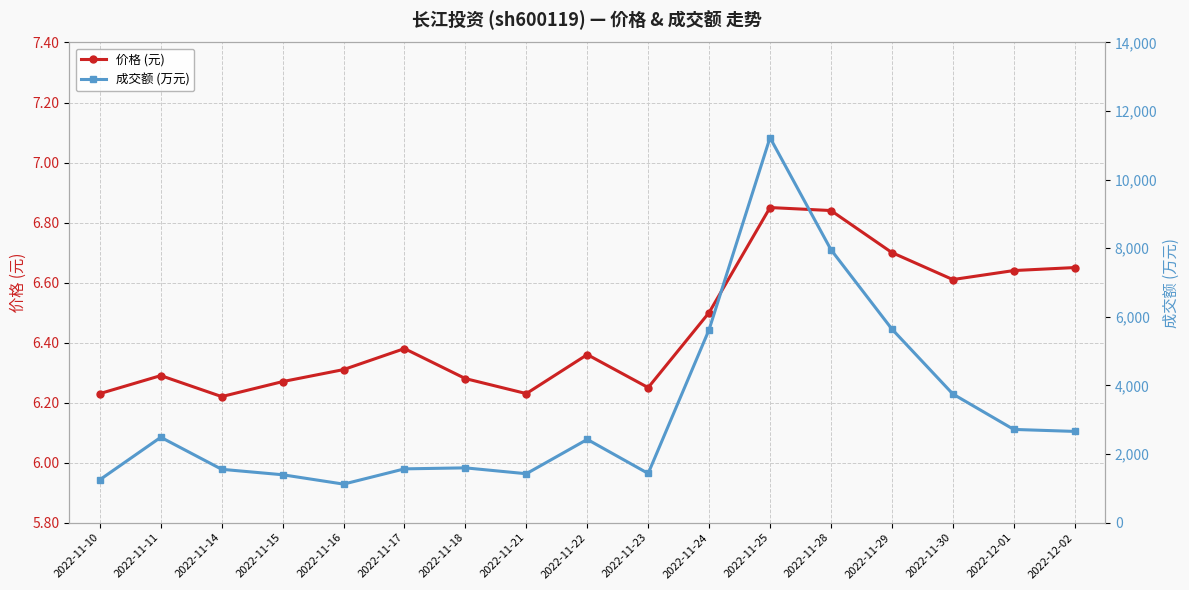

In 价格 (元), how many points are higher than both neighbors (excluding endpoints)?

4